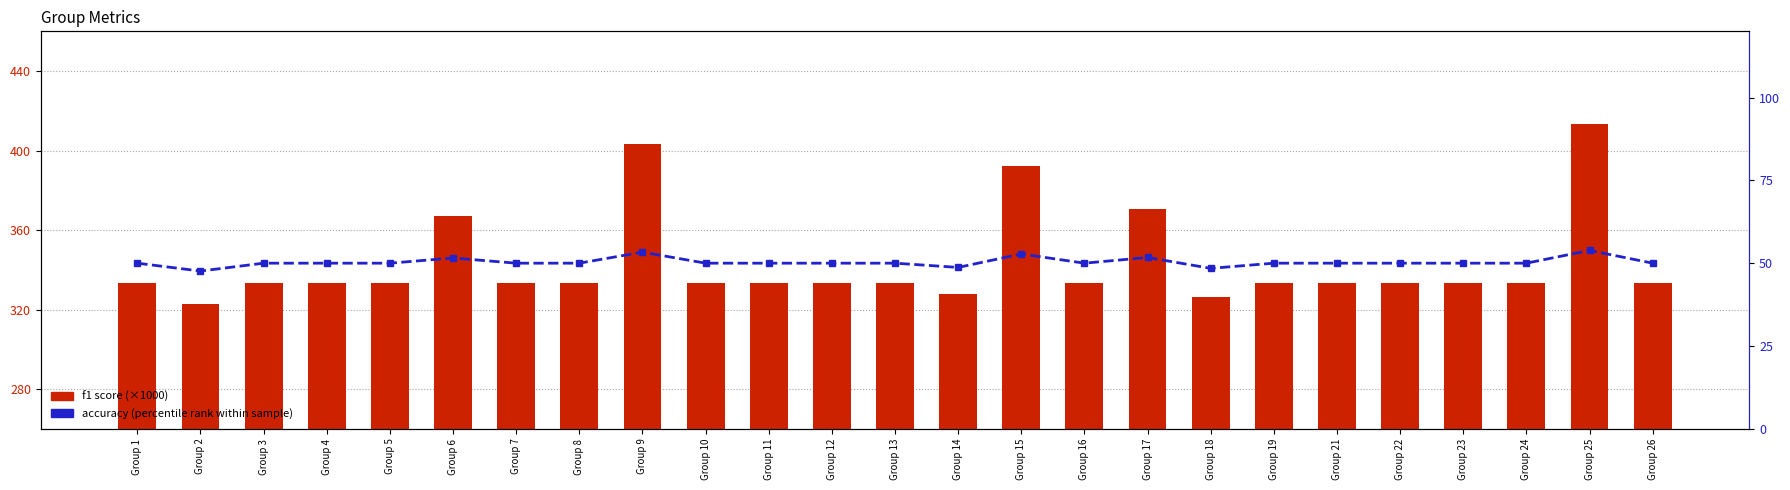

At which label does f1 (scaled) first exceed 333?

Group 1